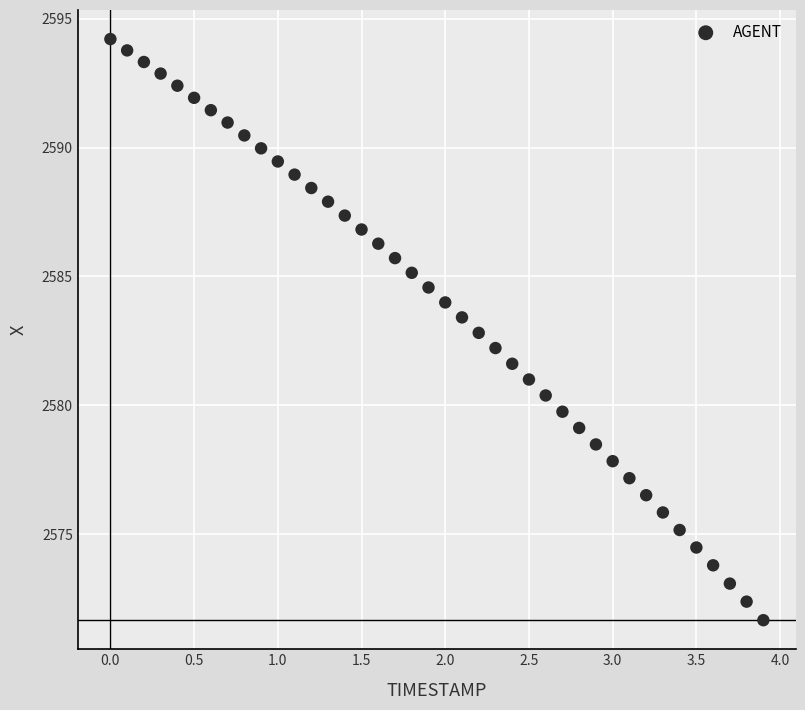

What is the range of X values (max minus min)?

3.9